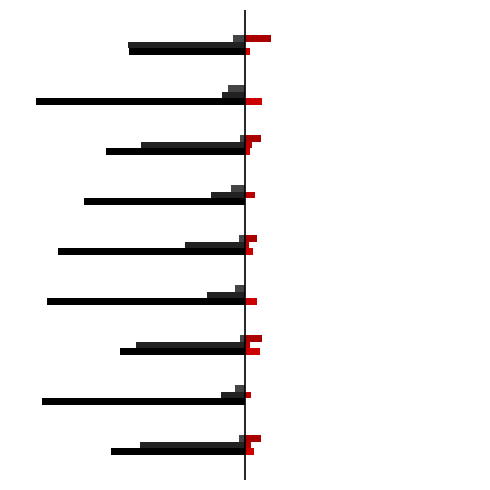

What is the value of the Chrome bar at the 3rd from the left?

-0.5